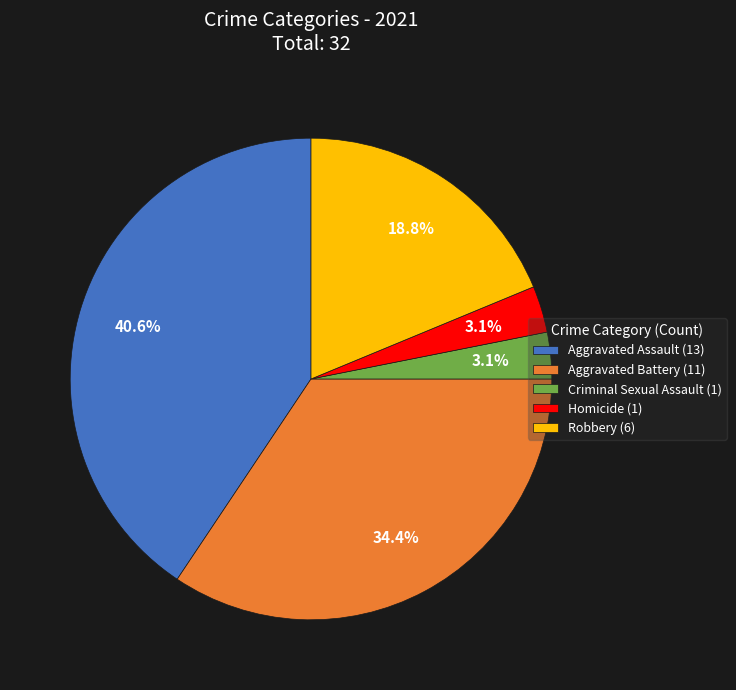

Between Homicide and Robbery, which is larger?

Robbery